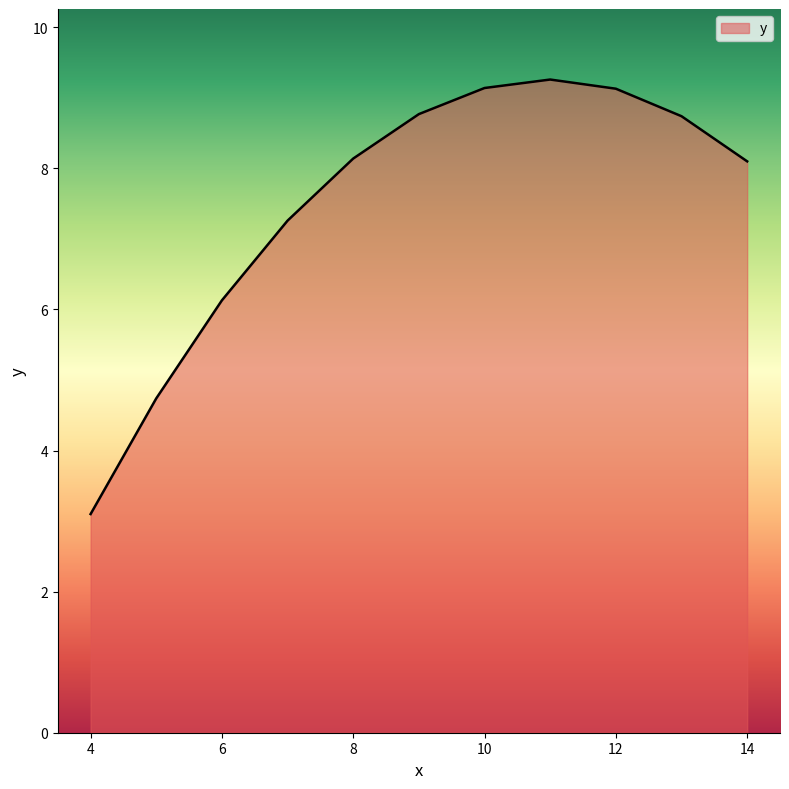

What is the difference between the maximum and minimum values?

6.2